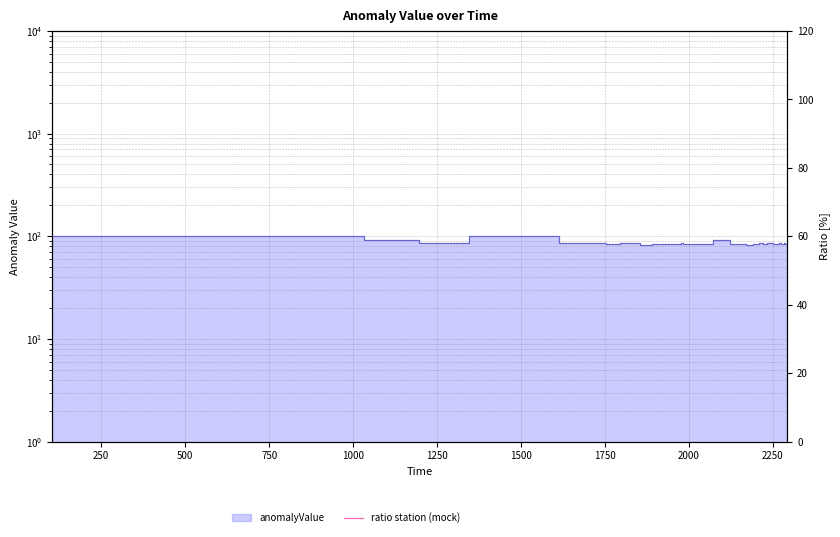

Reading left to right, what are all the values shown in this chart?

100.0	100.0	100.0	100.0	100.0	100.0	100.0	100.0	91.8	85.6	100.0	85.1	84.9	85.3	83.1	84.4	83.9	84.1	84.7	83.2	85.0	84.6	84.5	84.9	91.8	84.7	82.3	84.0	85.6	84.3	85.0	84.7	85.5	84.0	84.8	84.6	85.6	84.5	84.7	85.0